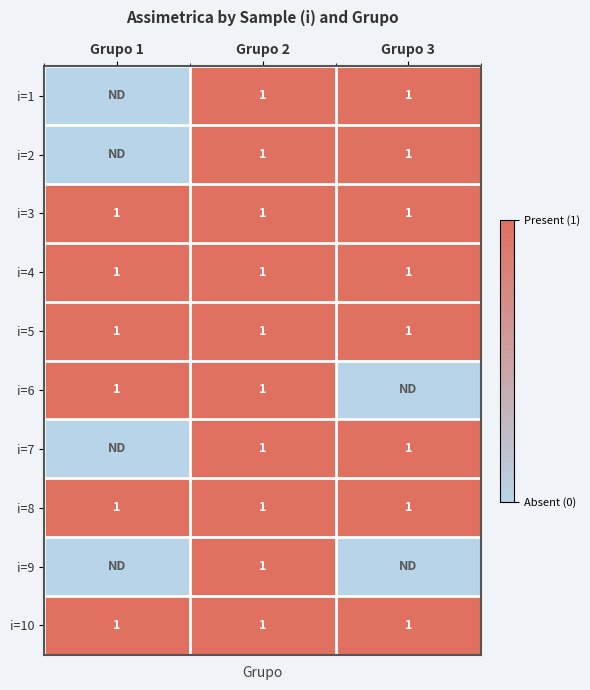

The value of i=10 at Grupo 1 is 1. True or false?

True